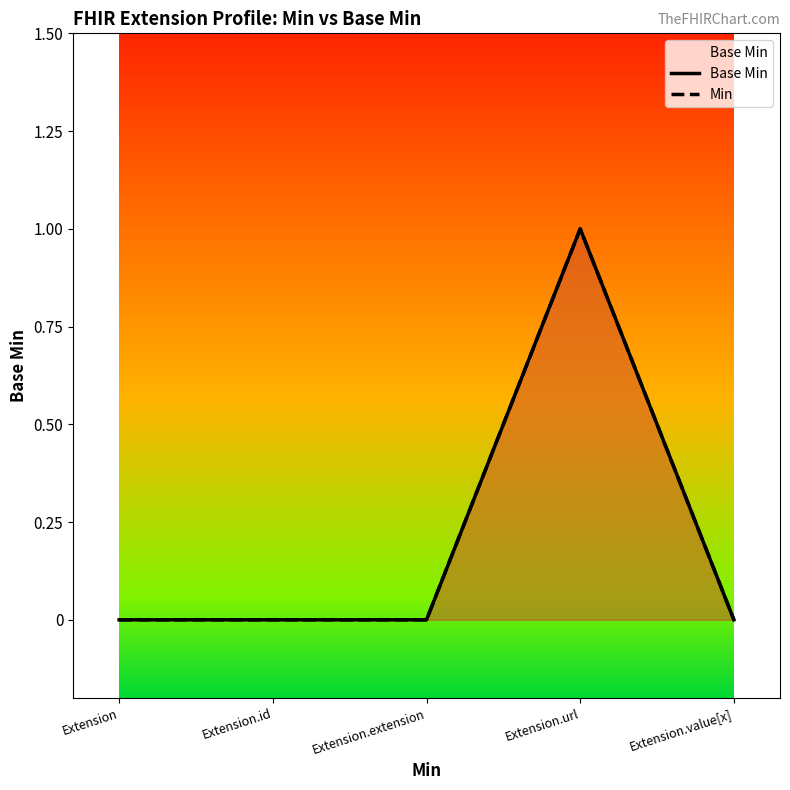

Which series has the largest total across all categories?

Base Min